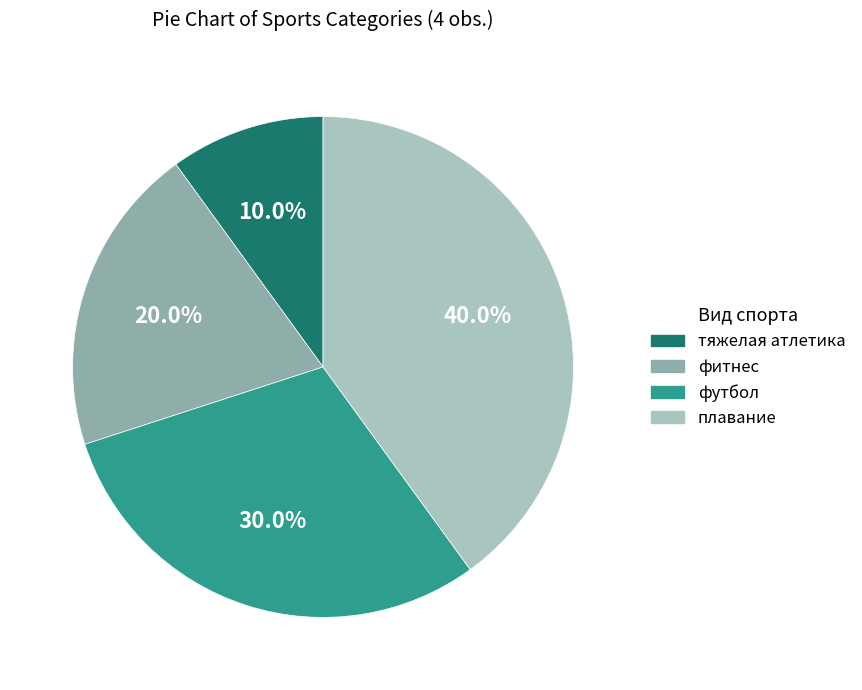

Is there a majority slice in this chart?

No